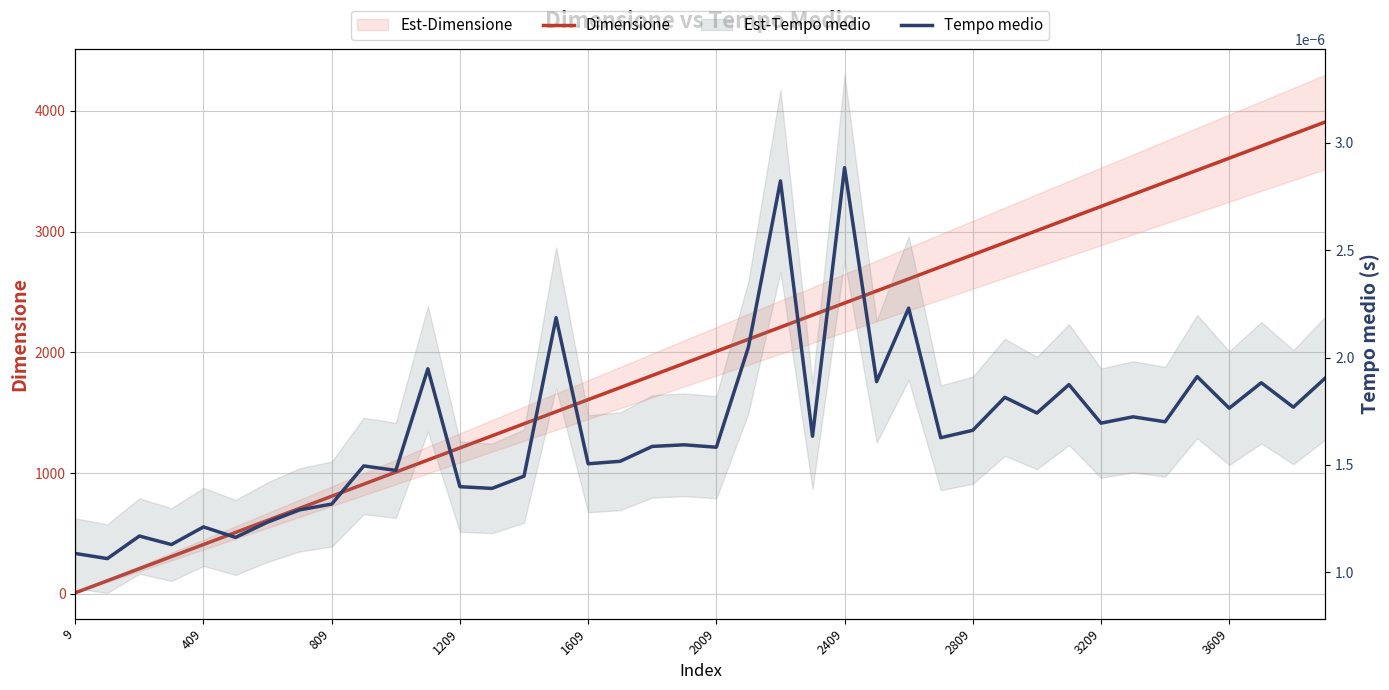

How many lines are shown in the chart?

2